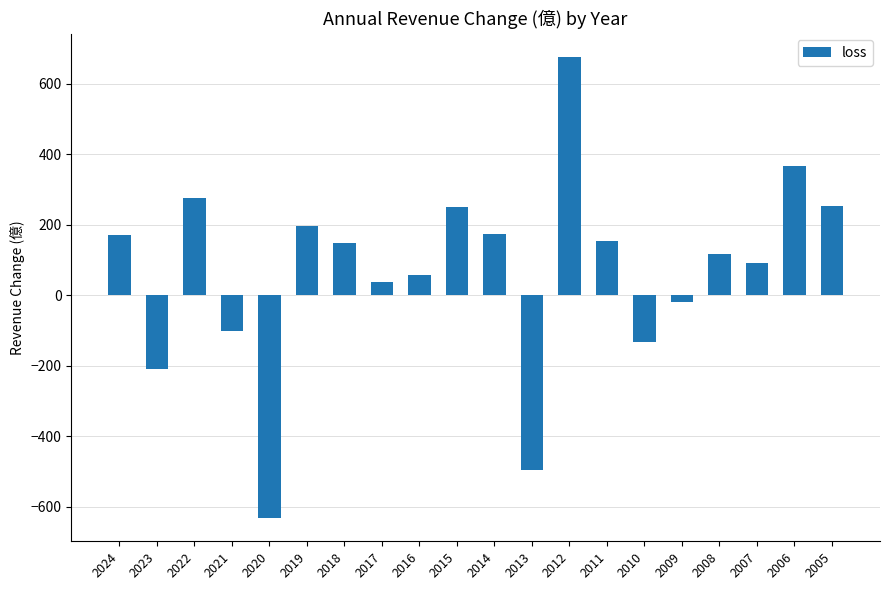

What is the value of the 10th bar from the left?

251.0